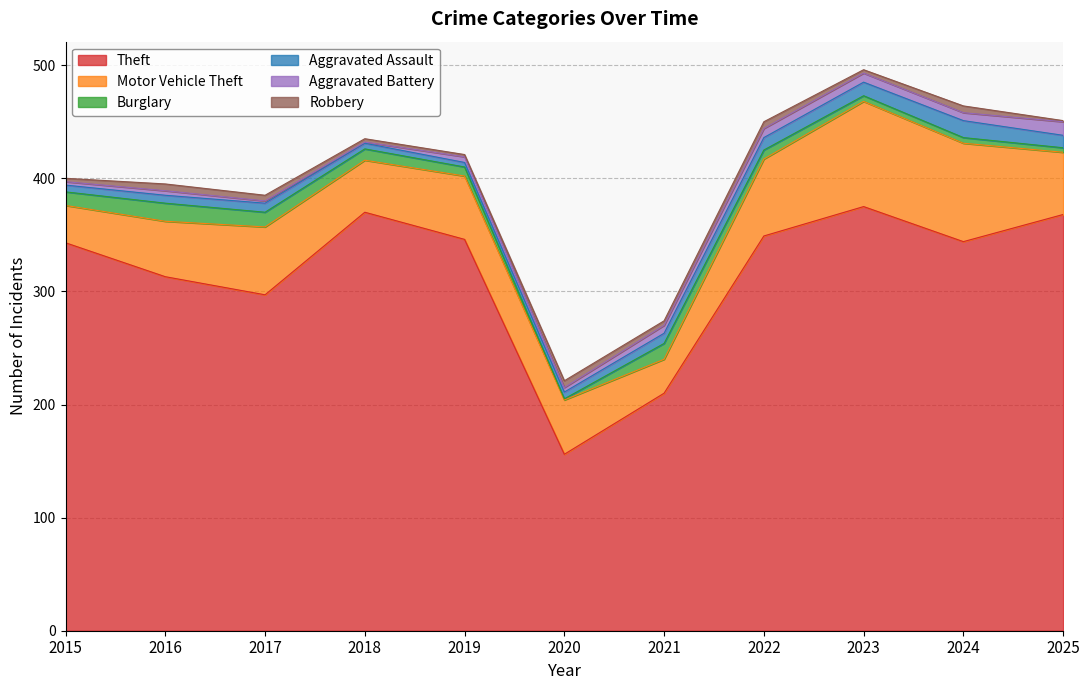

What is the maximum value for Burglary?

16